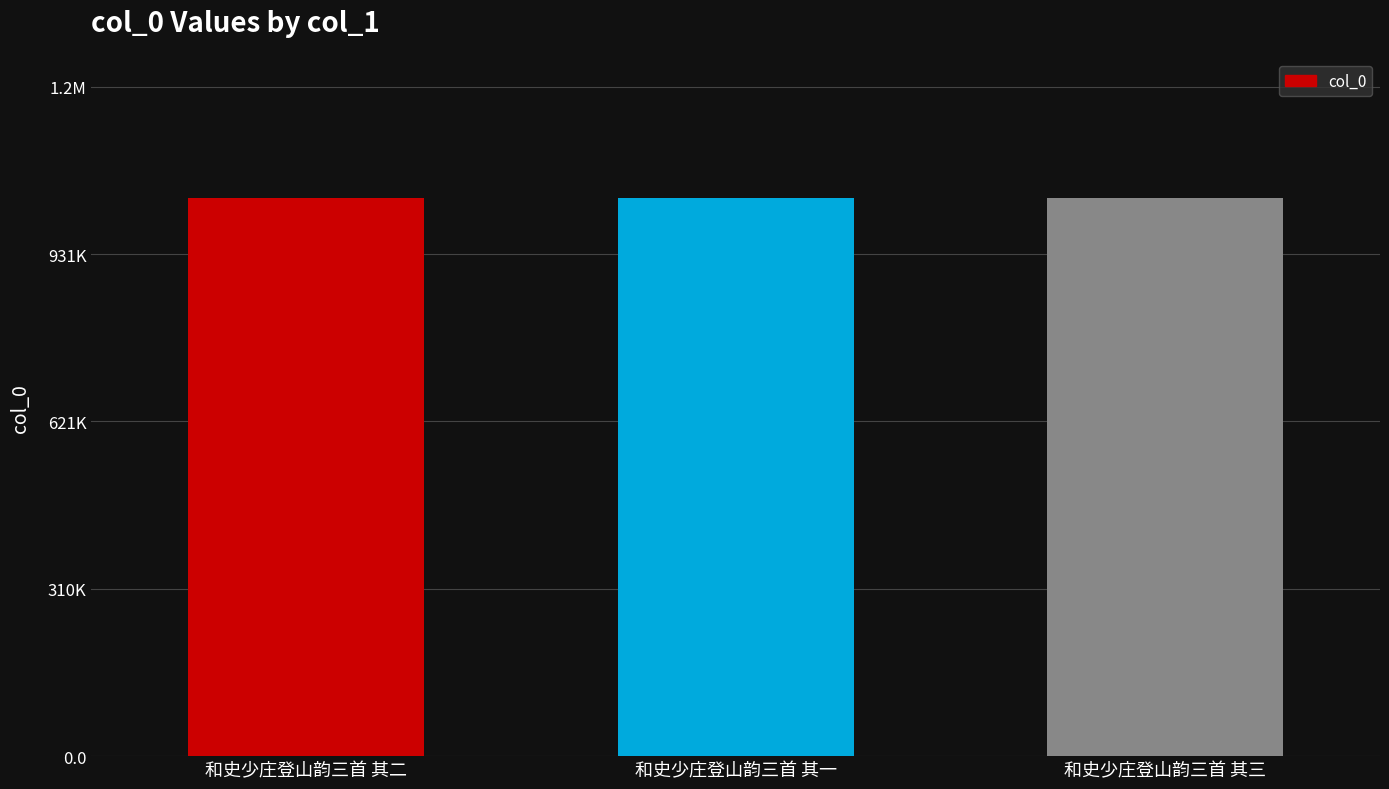

Are the bars horizontal?

No